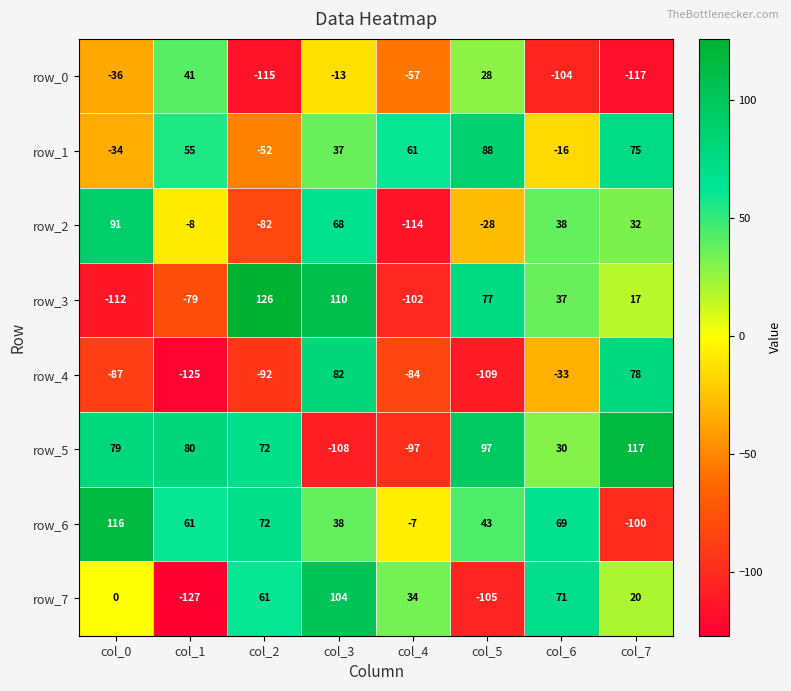

How many values in row_7 are below zero?

2